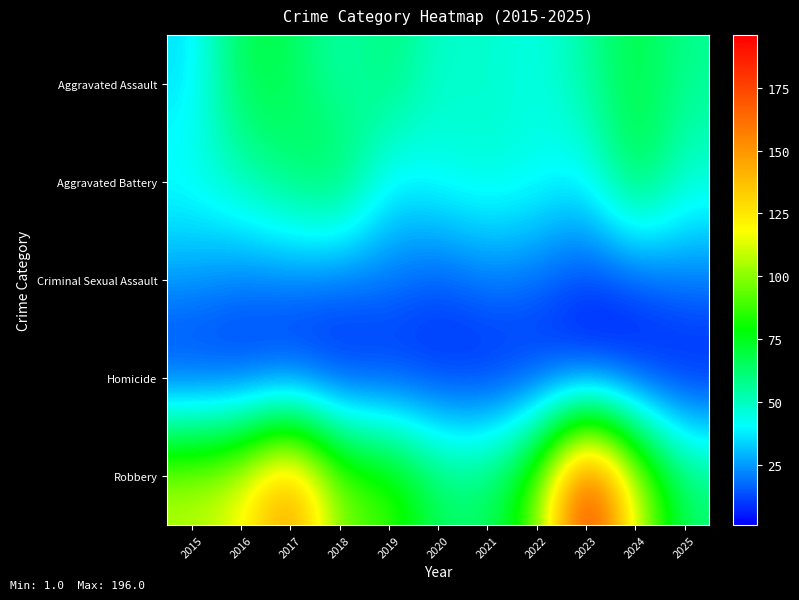

Between 2017 and 2019, which series saw the biggest shift?

Robbery